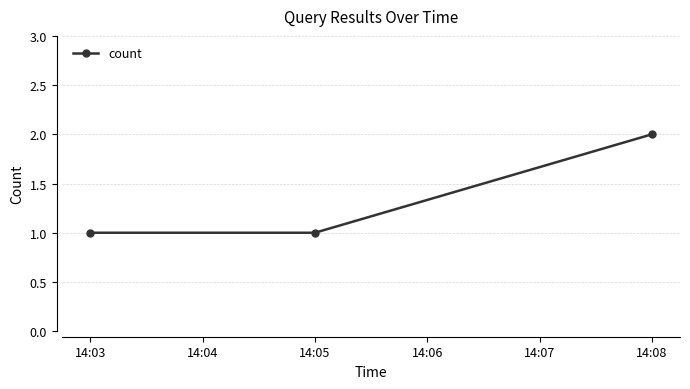

What is the sum of all values?

4